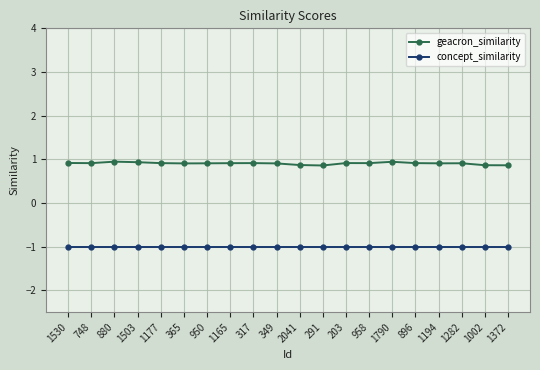

Is it true that geacron_similarity equals 1.2 at 349?

False